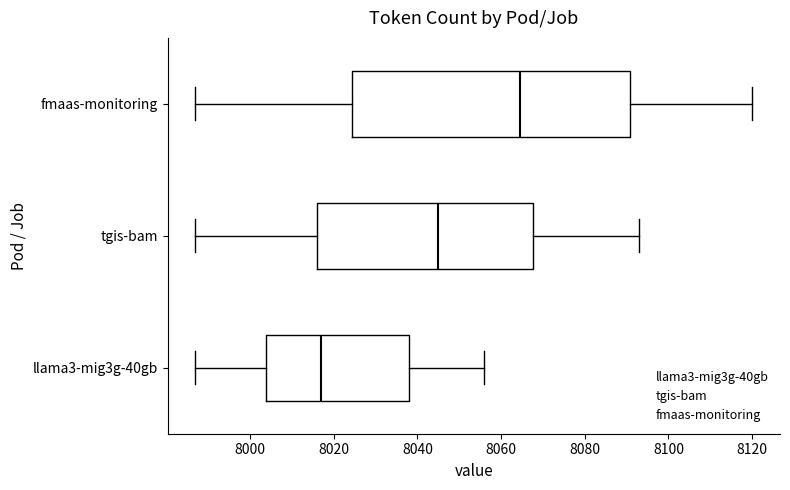

Reading bottom to top, read every box against the x-axis: the position of its median line, the range the box covers, and the ends of its whiskers. The values are not printed on the chart, so give them approximately, as read against the axis.

llama3-mig3g-40gb: median 8018, box 8004 to 8038, whiskers 7988 to 8056
tgis-bam: median 8046, box 8016 to 8068, whiskers 7988 to 8094
fmaas-monitoring: median 8064, box 8024 to 8090, whiskers 7988 to 8120